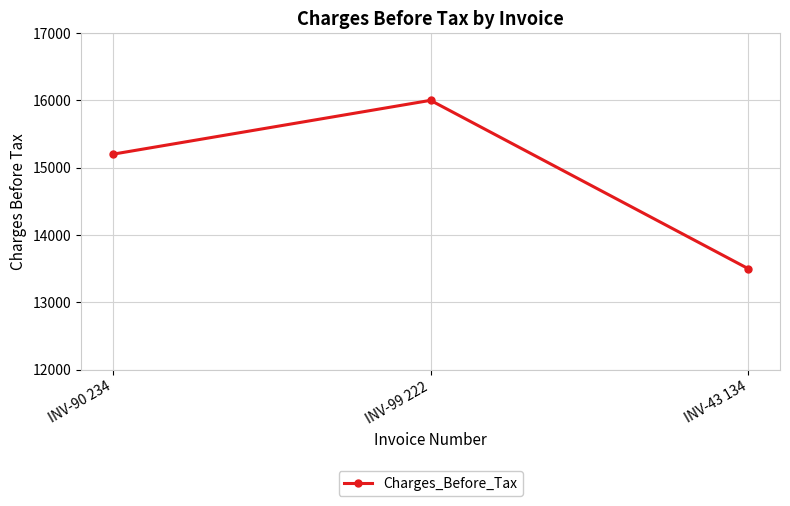

What is the label of the 1st point from the left?

INV-90 234